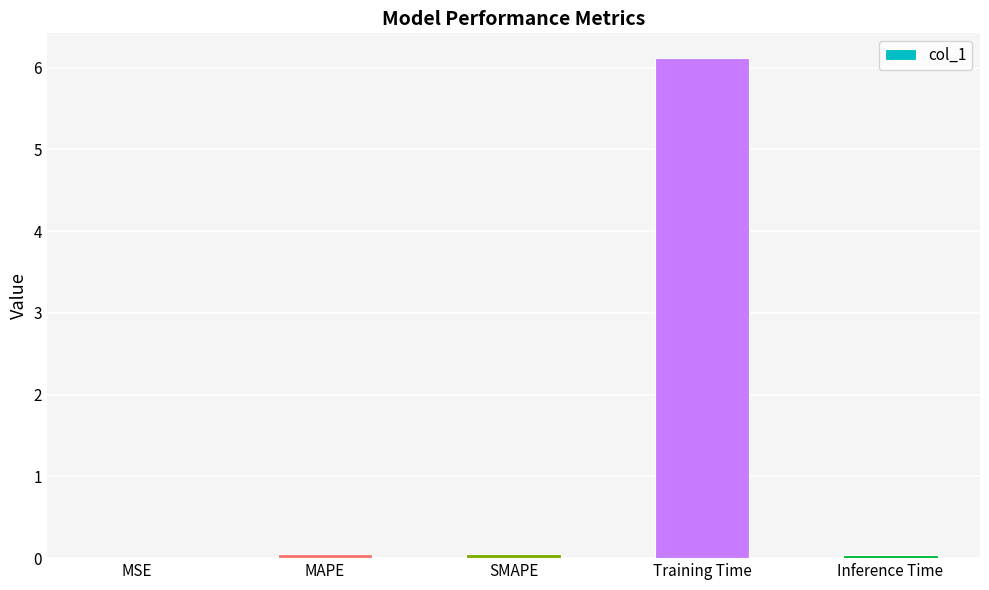

The chart shows a value of 9.0 at Training Time. True or false?

False